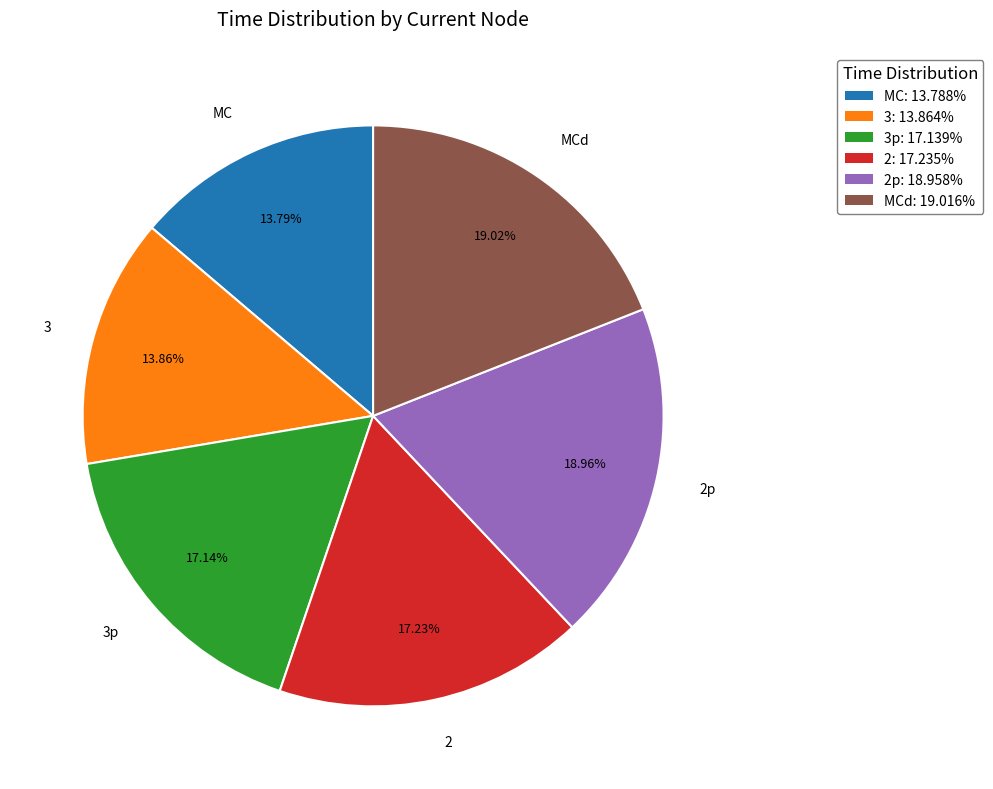

Combined, do 3p and MCd account for over 50%?

No